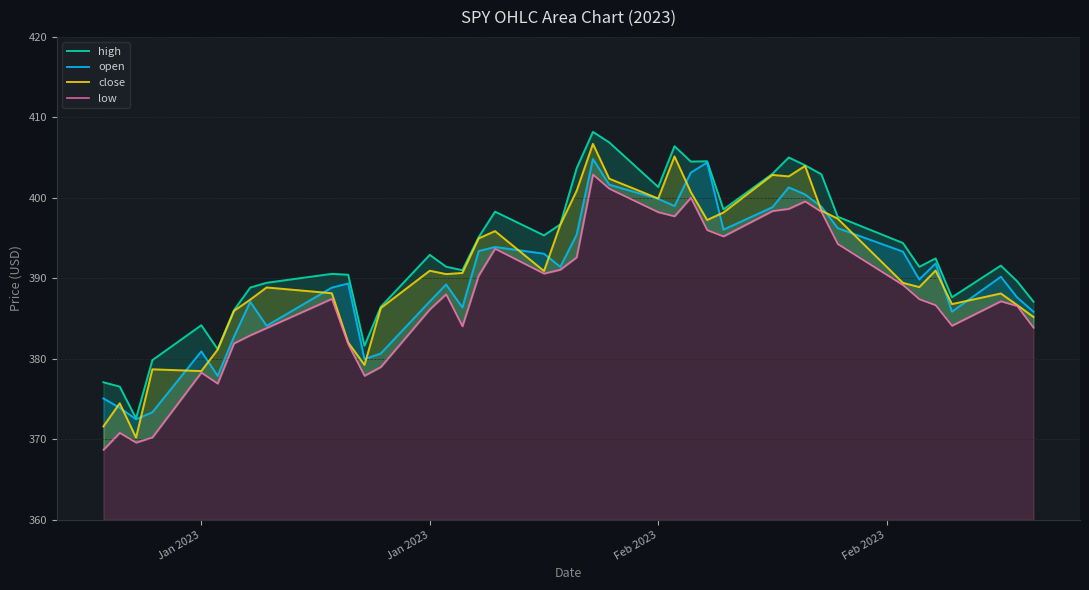

The value of low at 29 is 580.2. True or false?

False